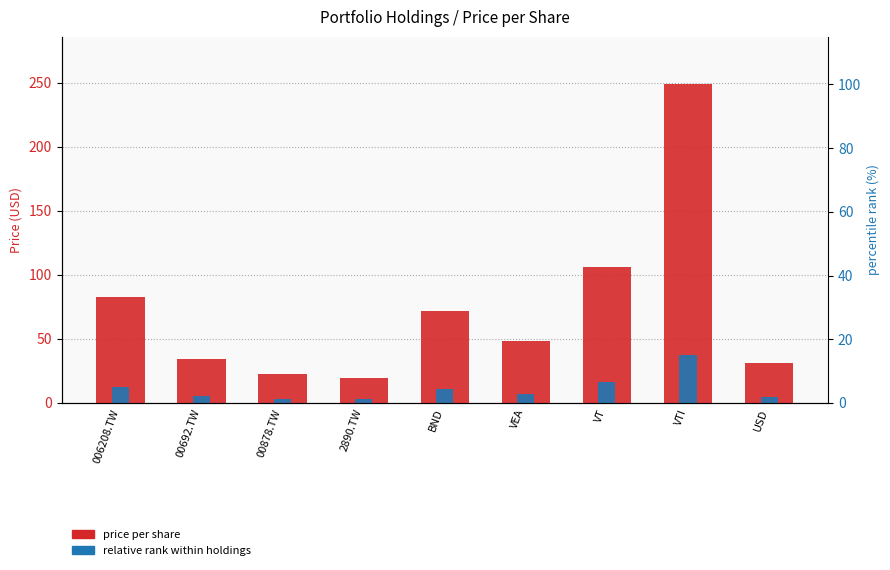

What is the difference between the maximum and minimum values in the relative rank within holdings series?

34.3